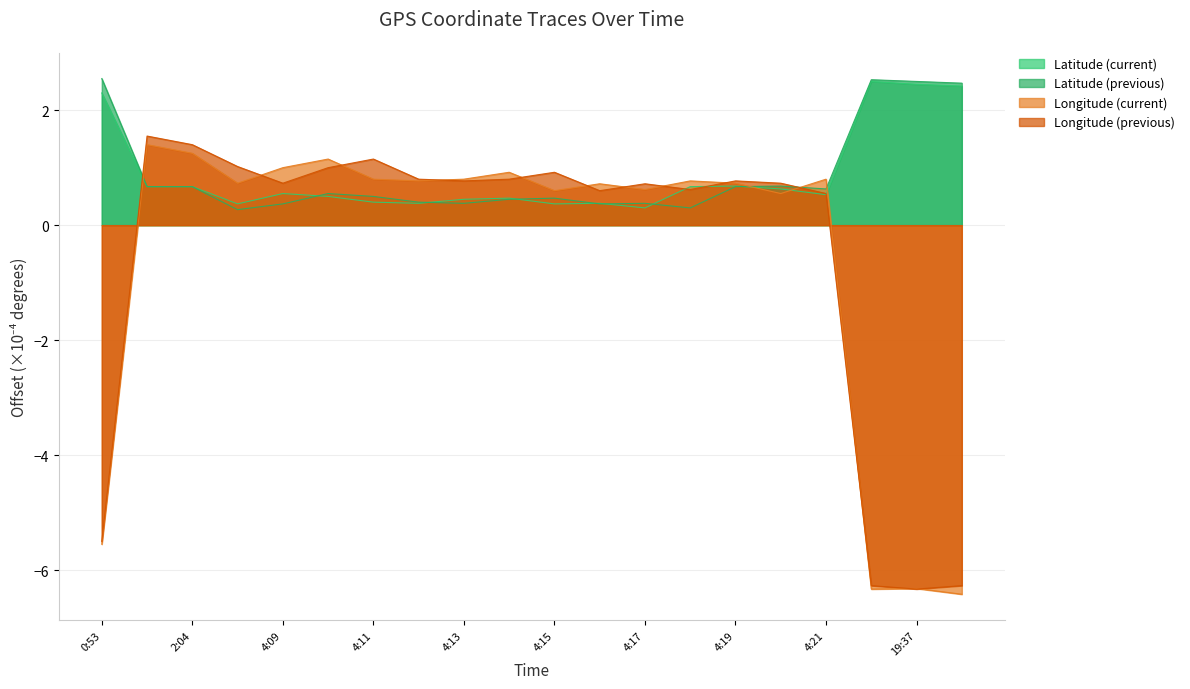

What is the label of the 18th point from the right?

2:04